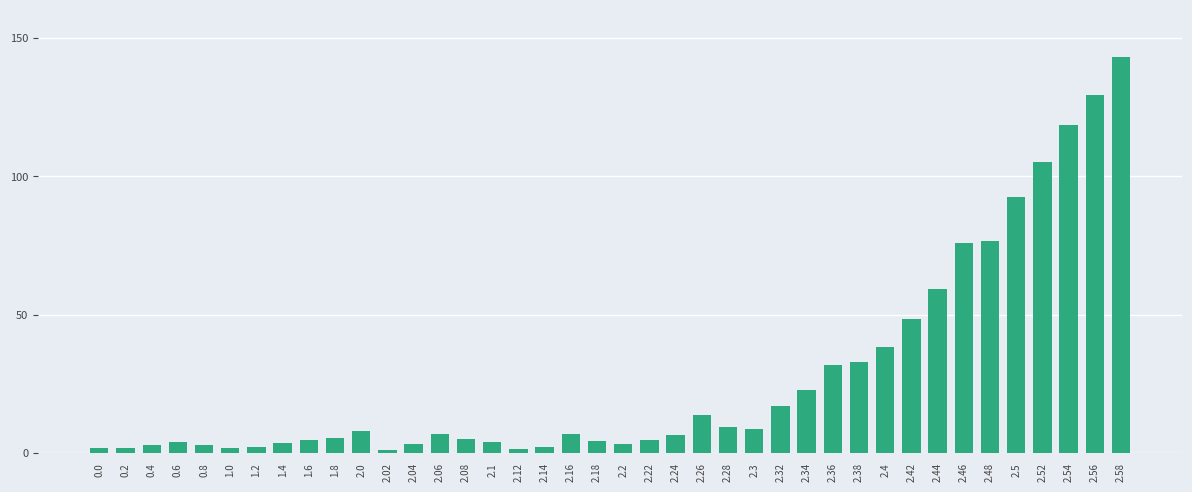

The value at 2.48 is 105.3. True or false?

False